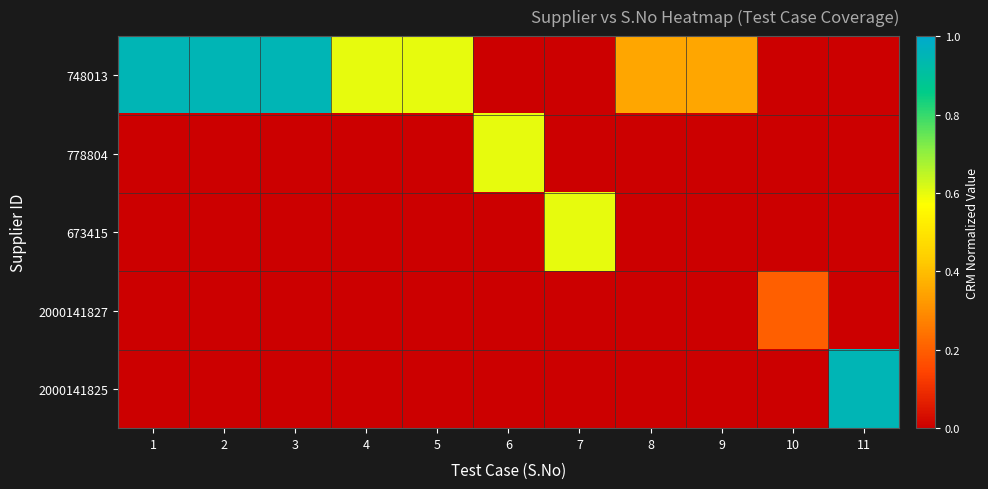

Between 3 and 1, which is larger?

3